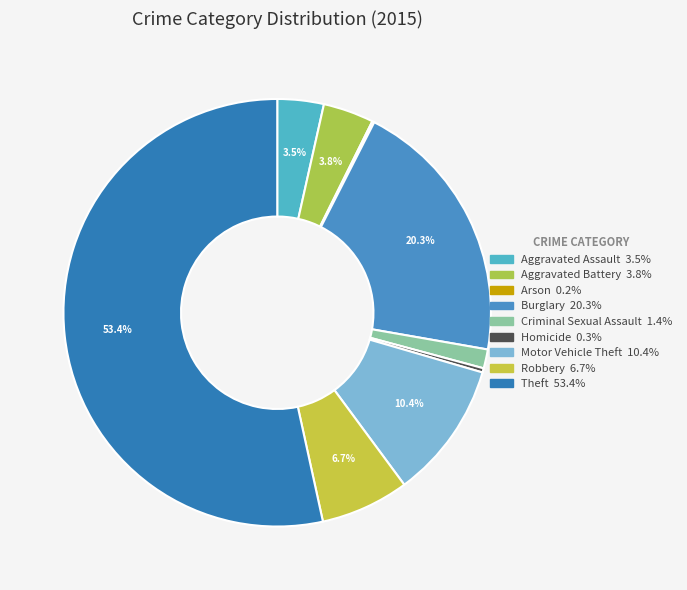

What is the largest slice in the pie chart?

Theft